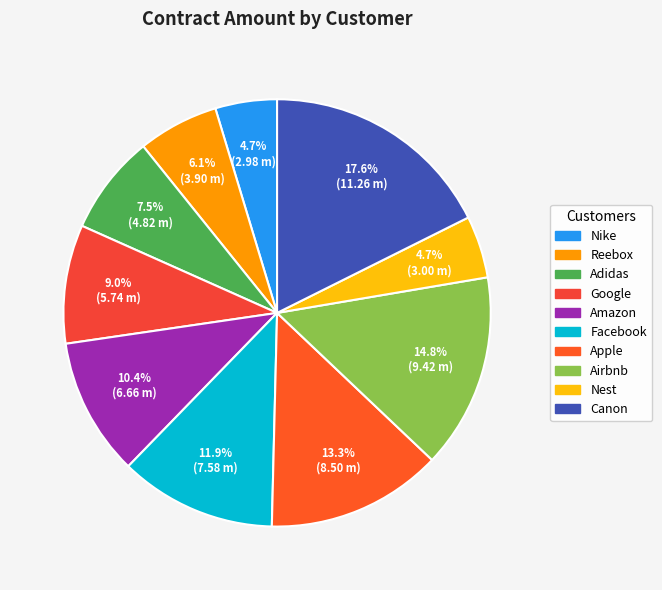

Rank the categories by value from highest to lowest.

Canon, Airbnb, Apple, Facebook, Amazon, Google, Adidas, Reebox, Nest, Nike